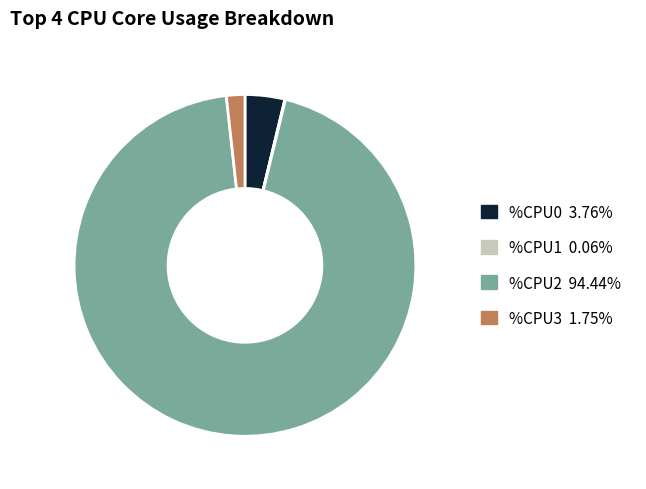

Does %CPU3 1.75% account for over 50% of the chart?

No